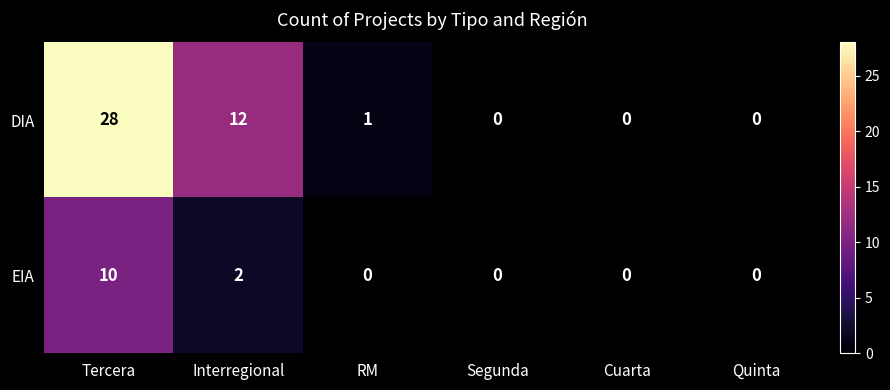

What is the difference between the highest and lowest values at Tercera?

18